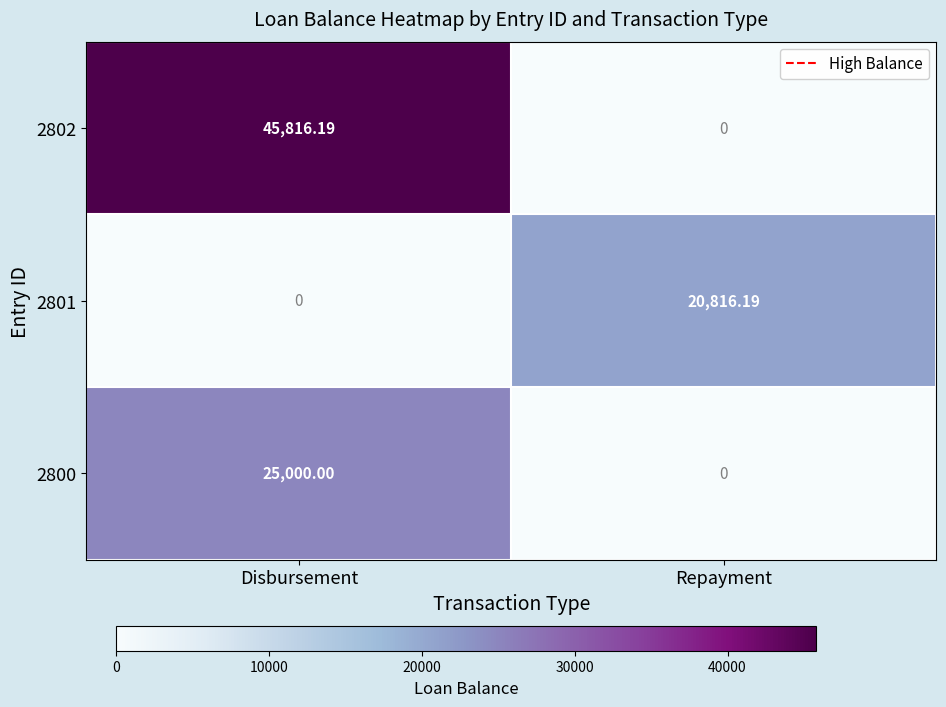

List the labels in order of 2802 value, largest first.

Disbursement, Repayment